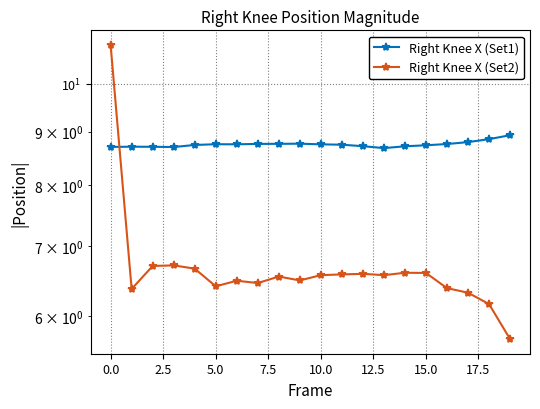

What are all the series names shown in the legend?

Right Knee X (Set1), Right Knee X (Set2)